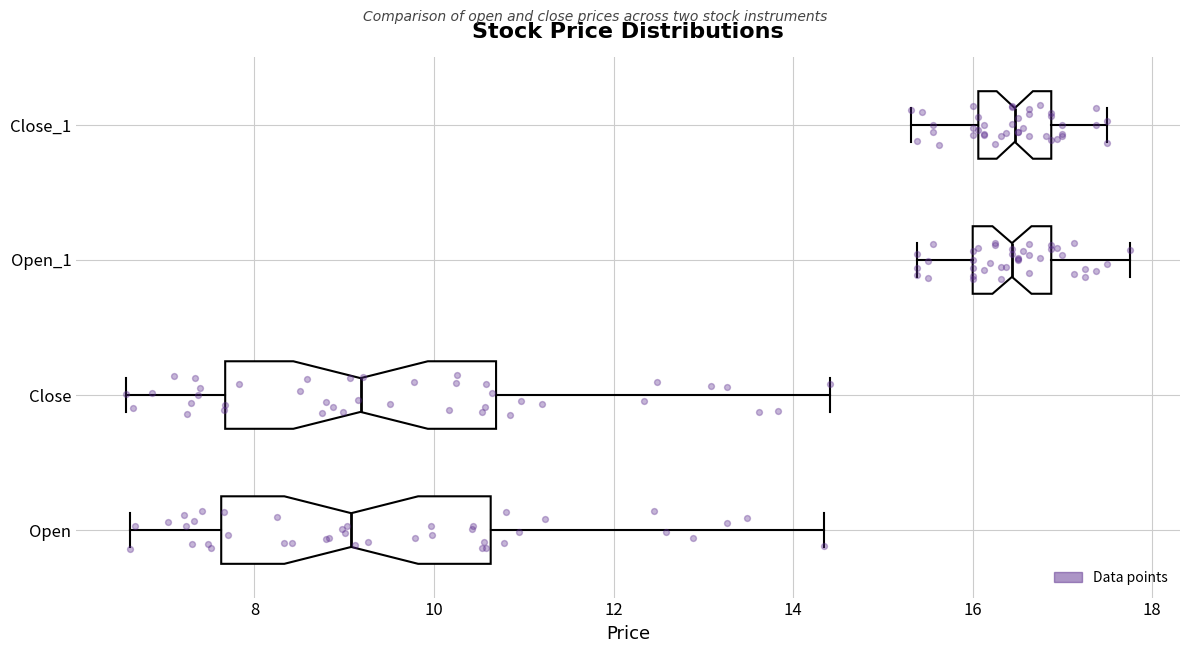

Reading bottom to top, read every box against the x-axis: the position of its median line, the range the box covers, and the ends of its whiskers. The values are not printed on the chart, so give them approximately, as read against the axis.

Open: median 9.0, box 7.6 to 10.6, whiskers 6.6 to 14.4
Close: median 9.2, box 7.6 to 10.6, whiskers 6.6 to 14.4
Open_1: median 16.4, box 16.0 to 16.8, whiskers 15.4 to 17.8
Close_1: median 16.4, box 16.0 to 16.8, whiskers 15.4 to 17.6